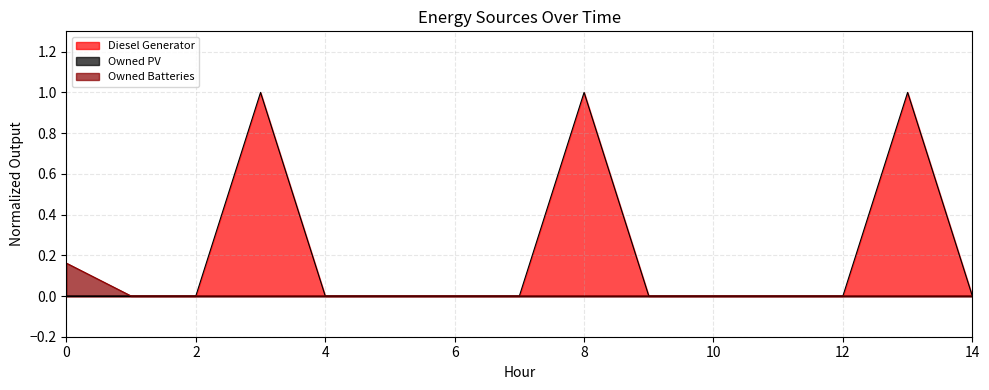

Which series has the largest total across all categories?

Diesel Generator